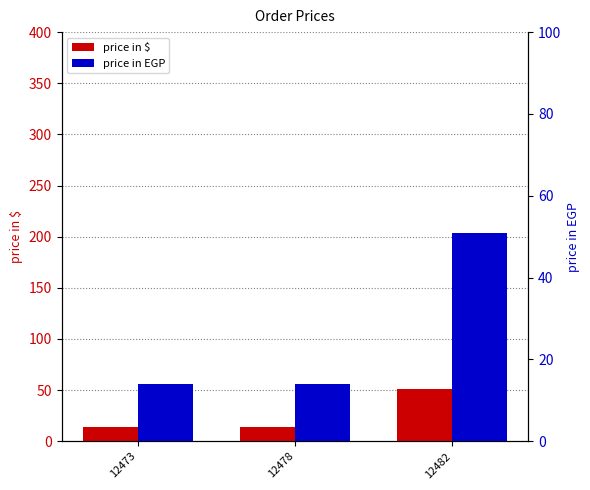

How many data points does each series have?

3